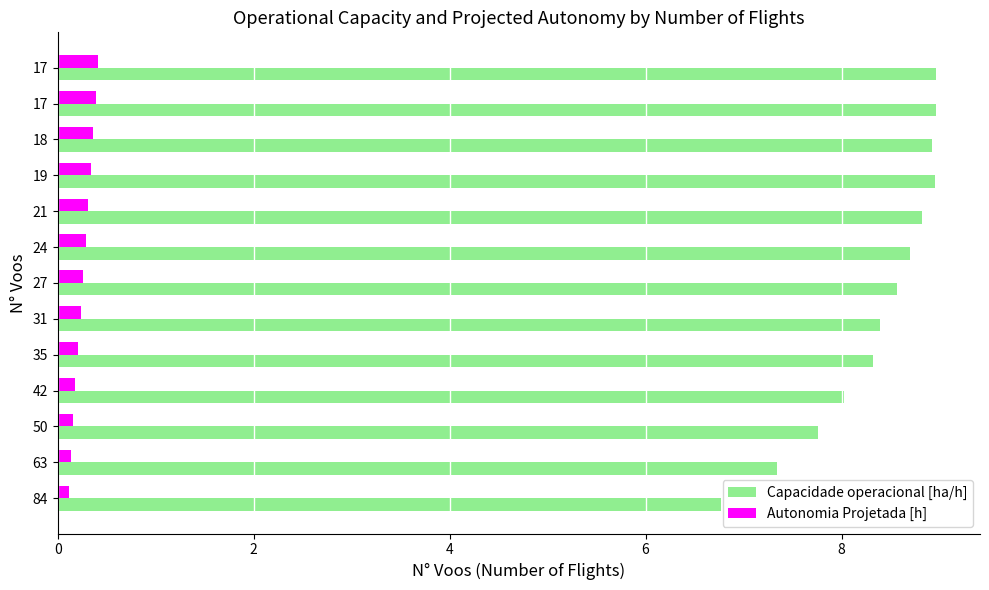

What is the difference between the maximum and minimum values in the Autonomia Projetada [h] series?

0.3